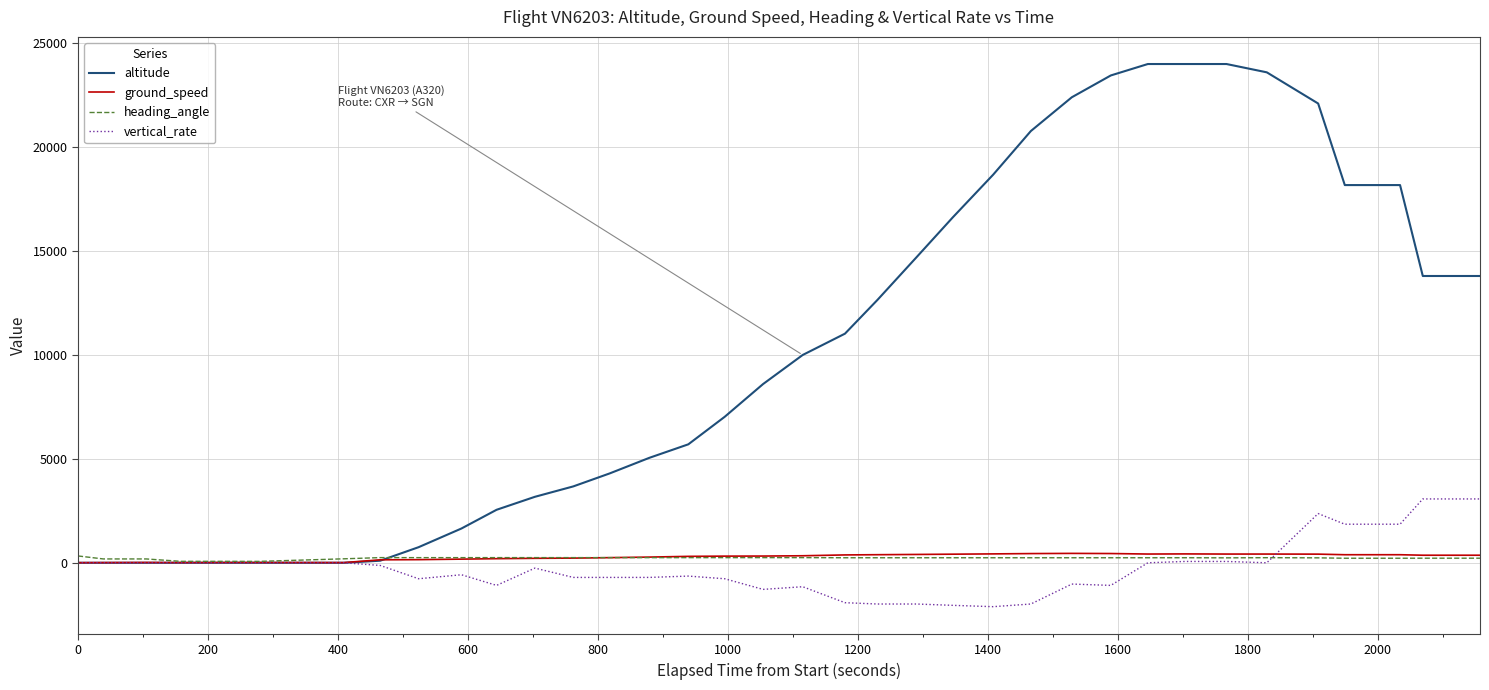

What is the greatest value displayed?

24000